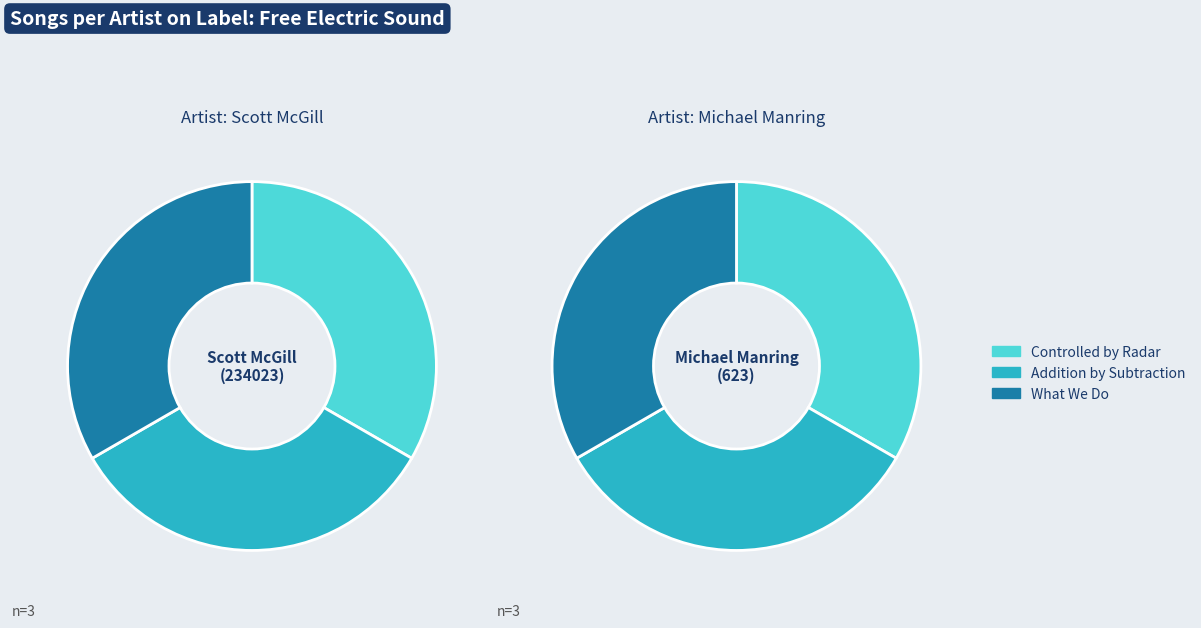

What is the largest slice in the pie chart?

What We Do